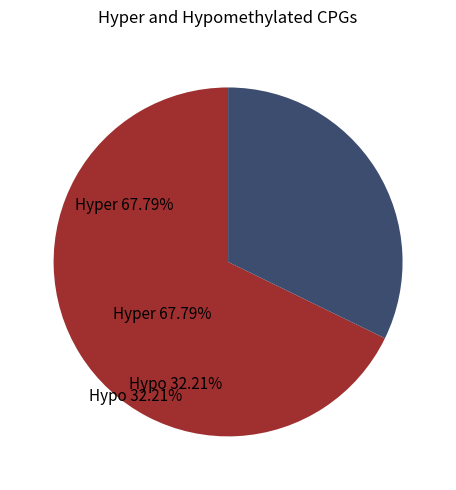

Rank the categories by value from highest to lowest.

Hyper, Hypo